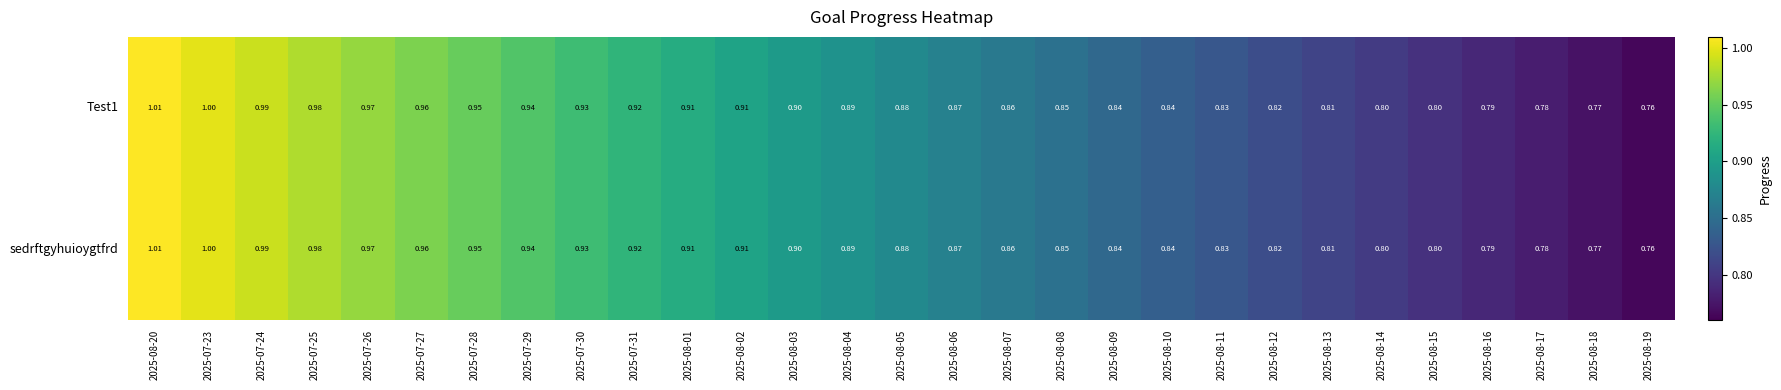

Is the value of Test1 at 2025-08-16 greater than the value of sedrftgyhuioygtfrd at 2025-08-07?

No